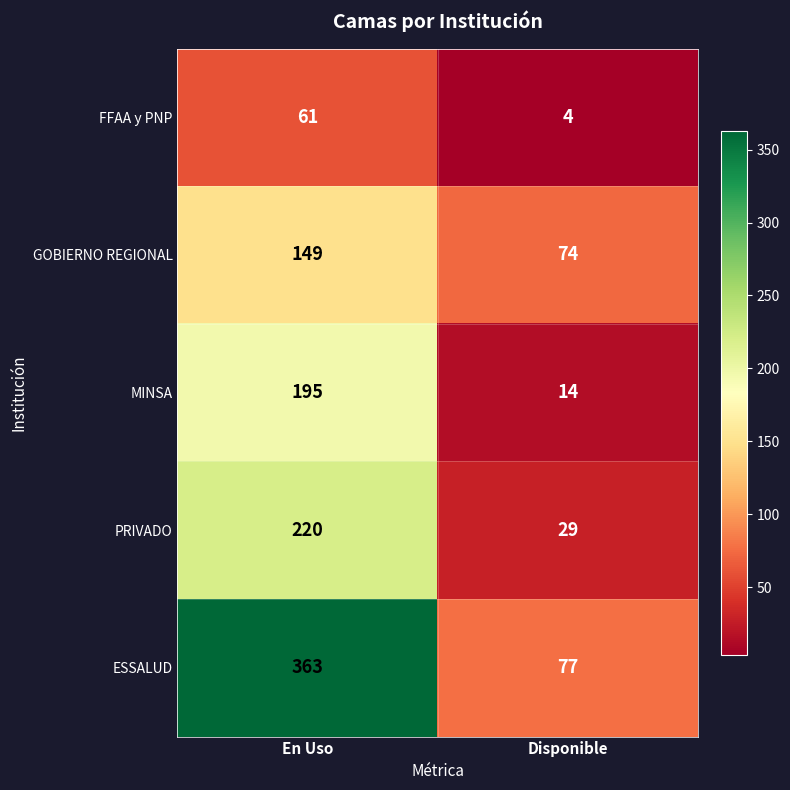

What is the smallest value displayed?

4